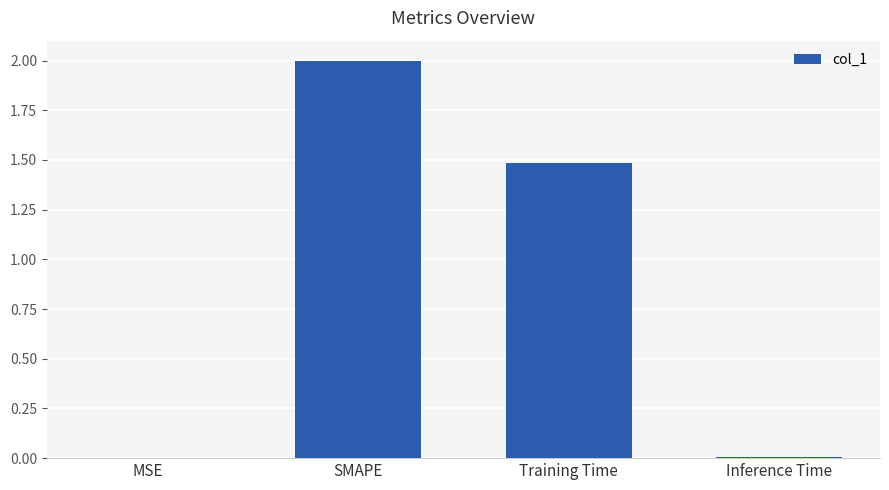

What is the approximate value at Training Time?

1.5